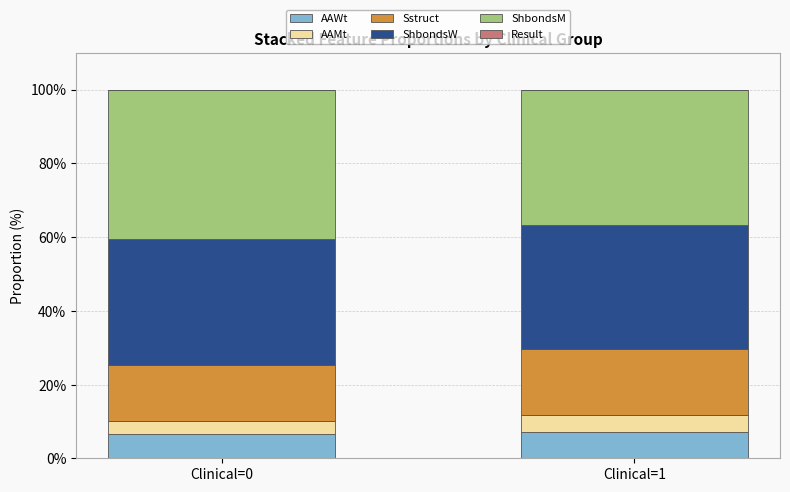

What is the lowest value of the AAWt series?

6.5